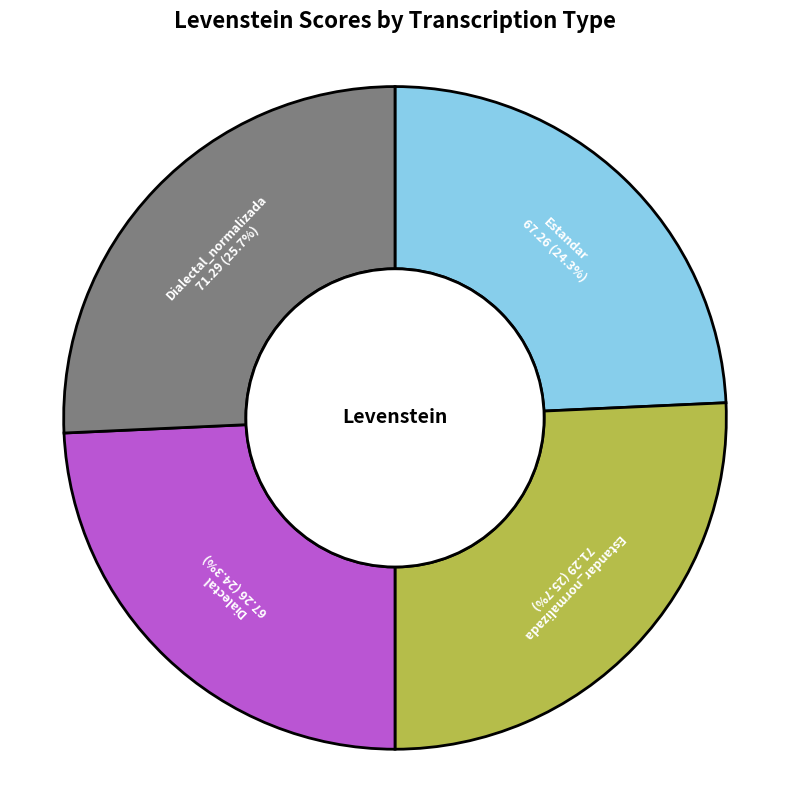

What percentage do Dialectal and Estandar_normalizada together represent?

50.0%